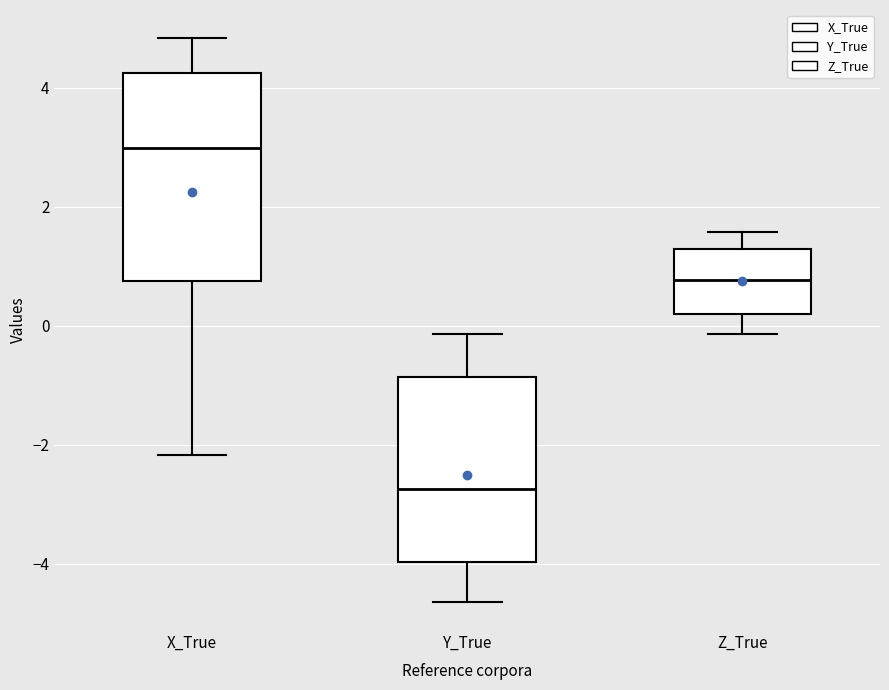

Which box is the tallest, from its lower edge to its upper edge?

X_True